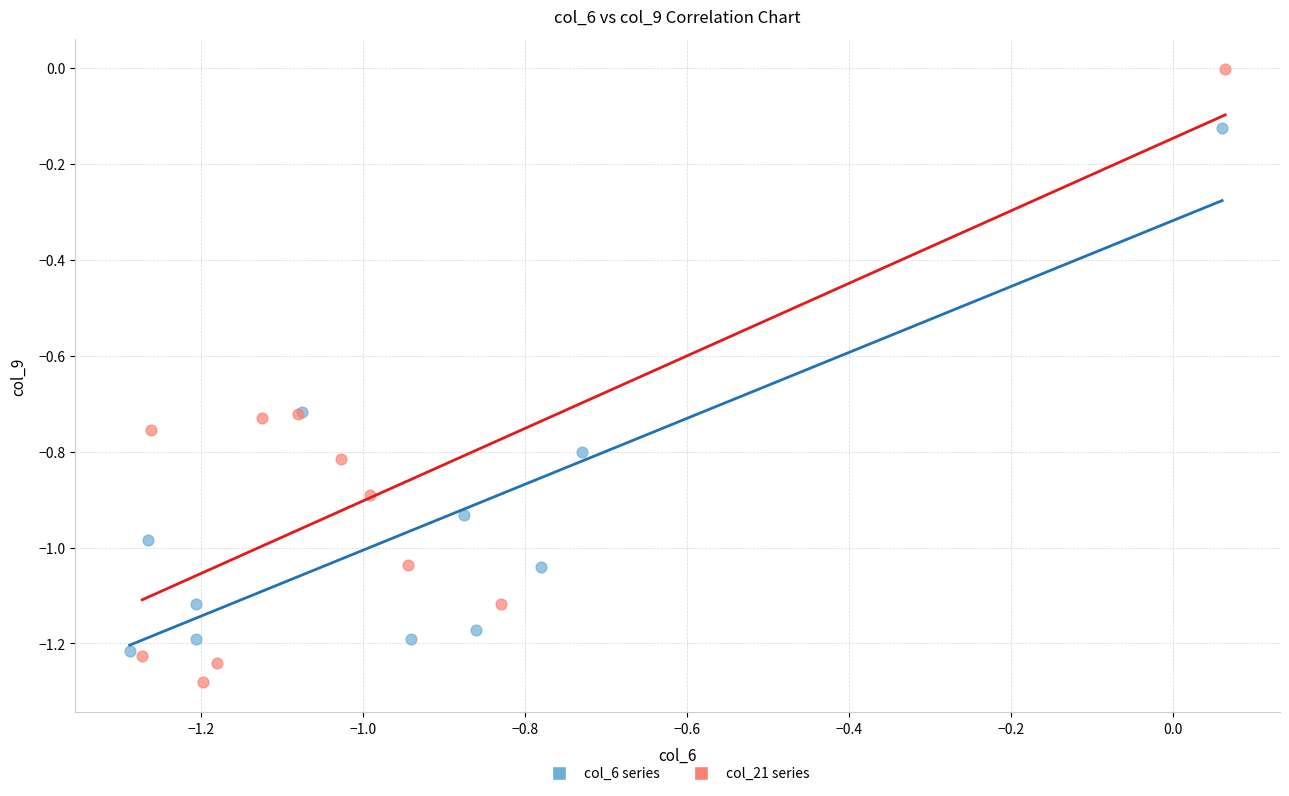

Which series reaches the minimum Y coordinate?

col_21 series